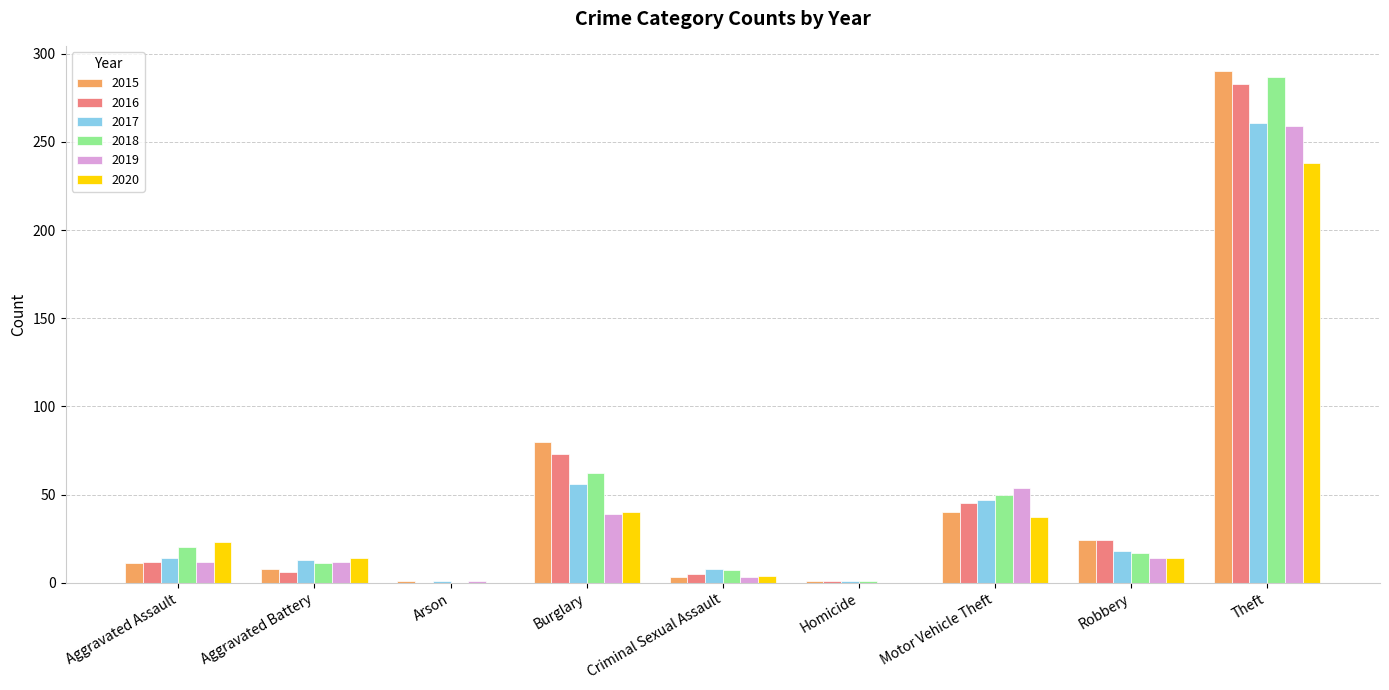

Is the value of 2017 at Homicide greater than the value of 2015 at Aggravated Assault?

No